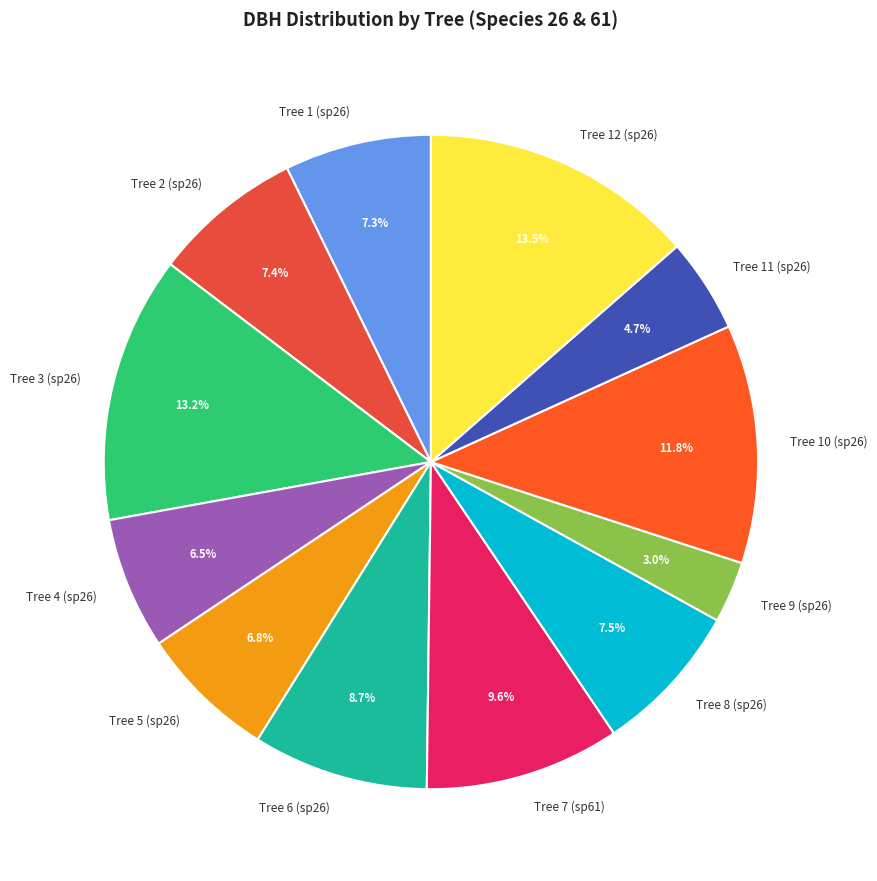

What is the ratio of the value at Tree 10 (sp26) to the value at Tree 4 (sp26)?

1.8